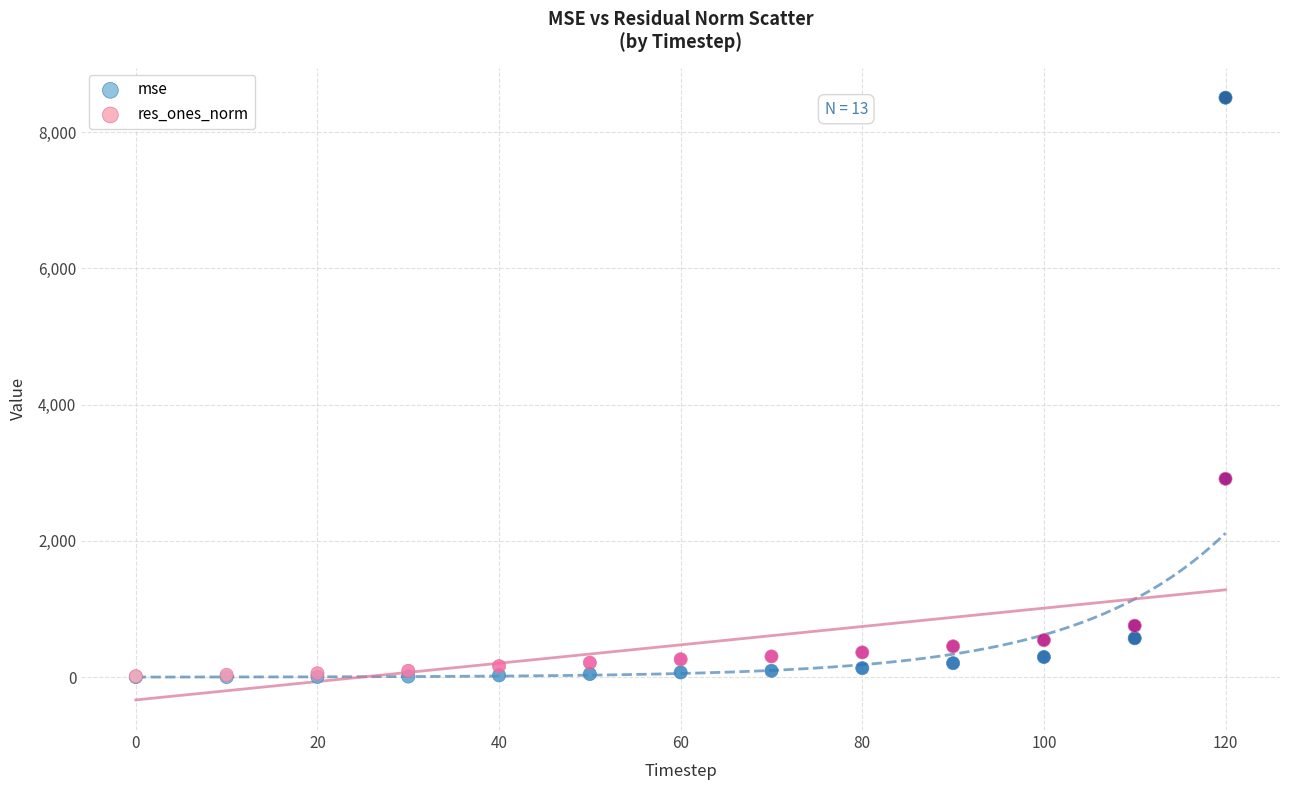

Across all series, what Y value is closest to 4253?

2911.3